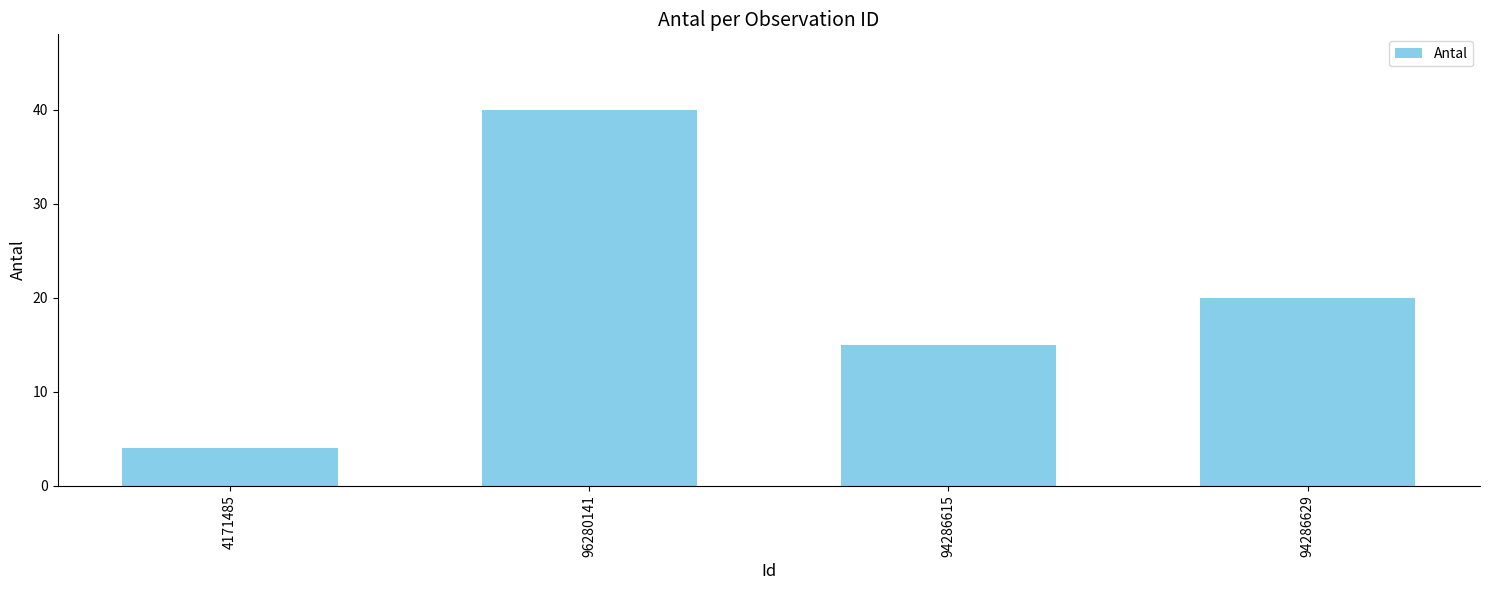

Is it true that the value at 94286629 is 20?

True